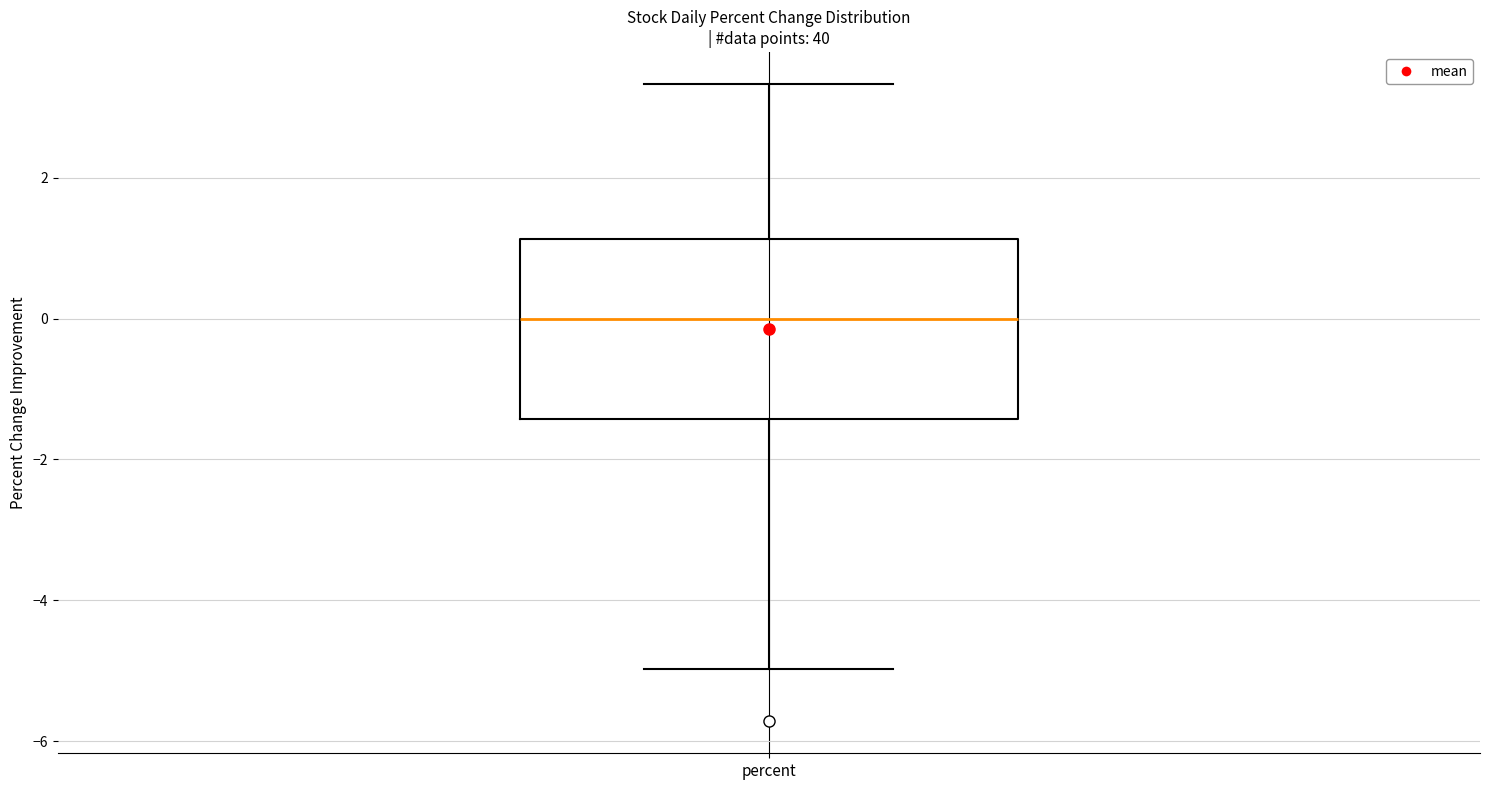

Where does the median line of the box for percent sit on the y-axis? The values are not printed on the chart, so give them approximately, as read against the axis.

0.0